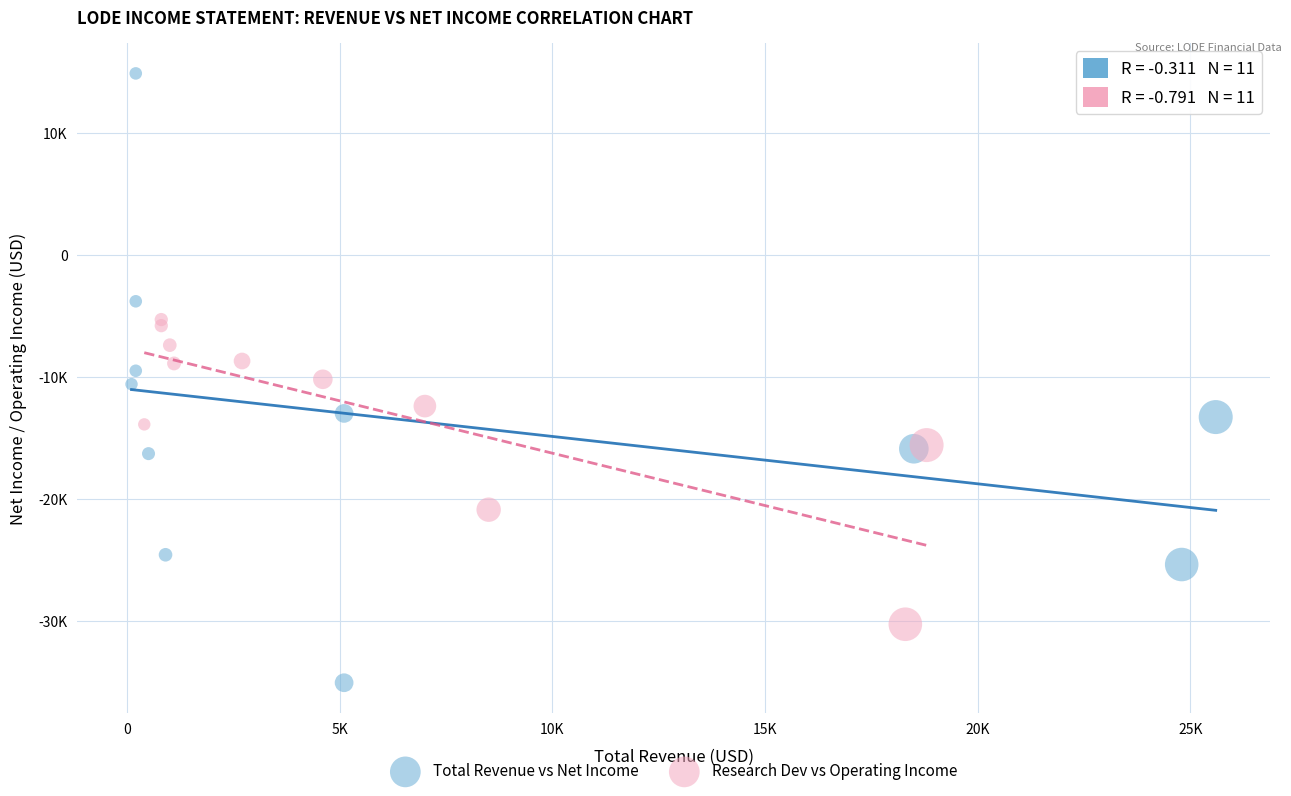

Which series contains the highest Y value?

Total Revenue vs Net Income